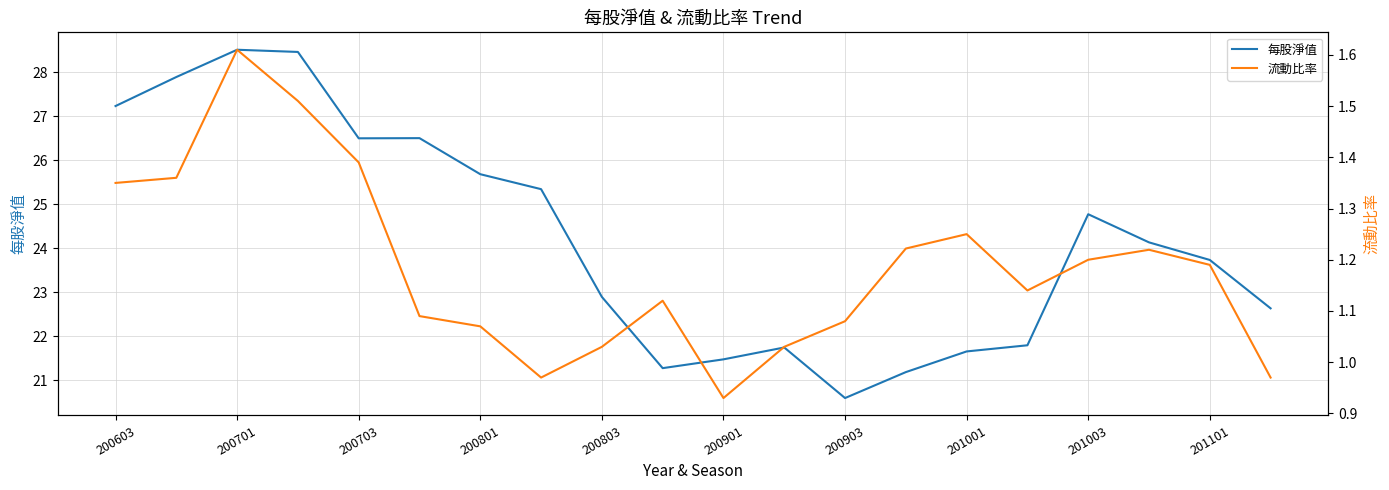

What is the difference between the second highest and minimum values in the 每股淨值 series?

7.9